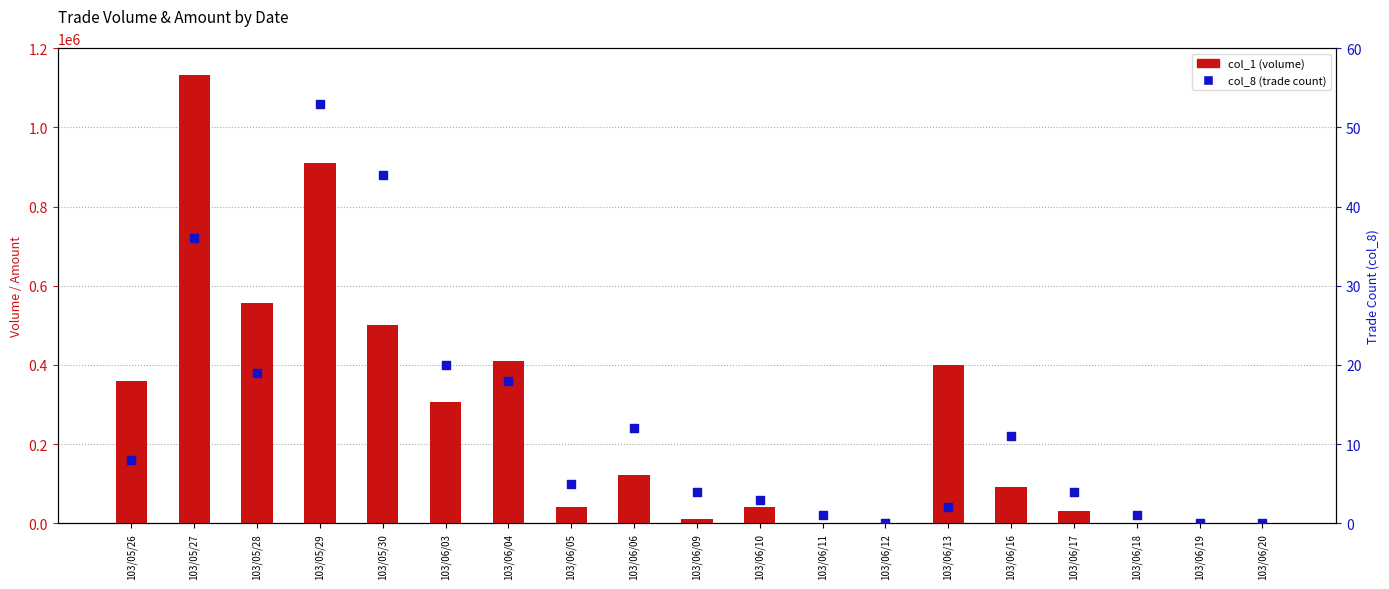

Which series reaches the maximum Y coordinate?

col_1 (volume)